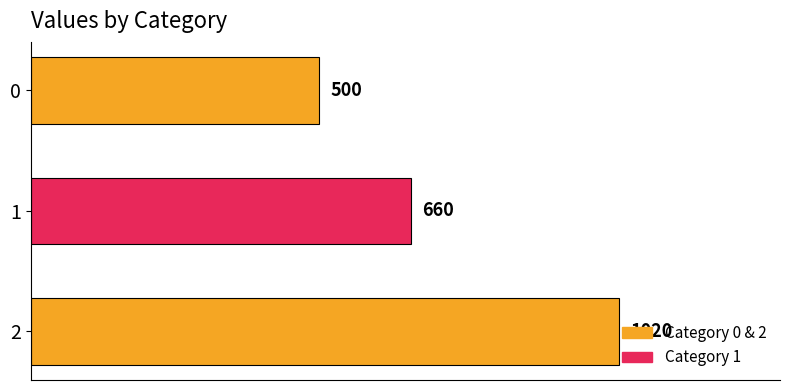

How many bars are there in total?

3